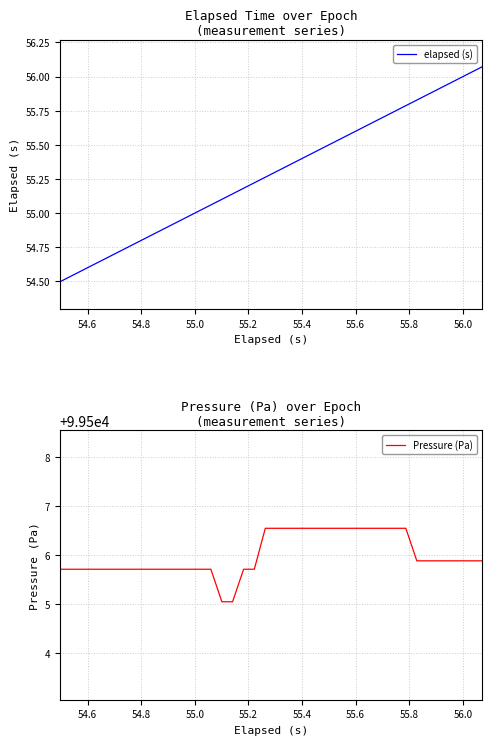

Which series has the largest total across all categories?

Pressure (Pa)